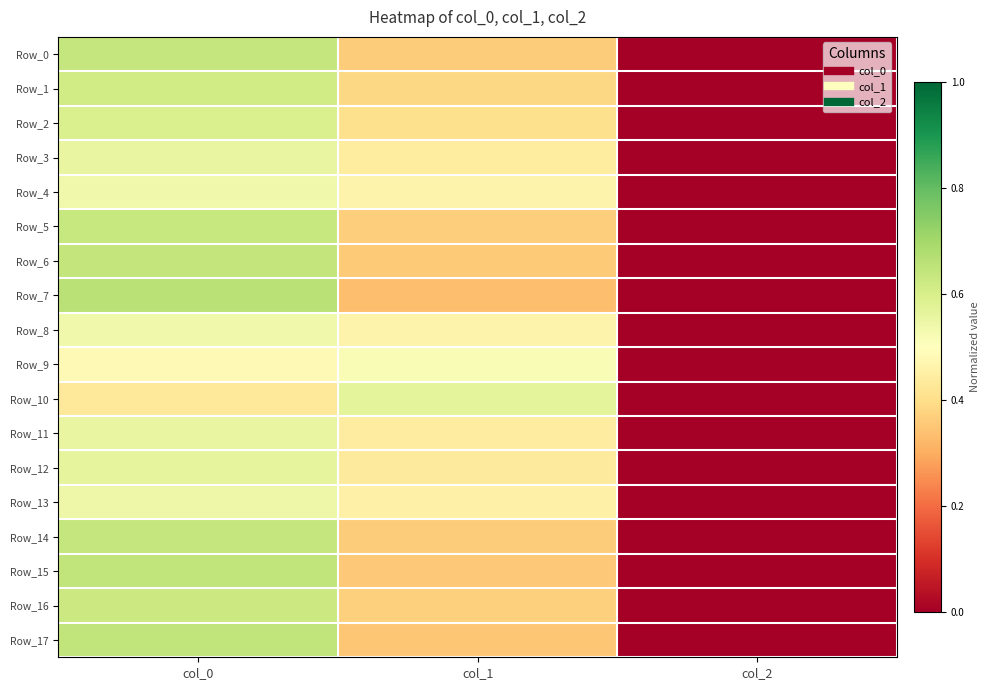

Which series changed the most between col_0 and col_2?

Row_7